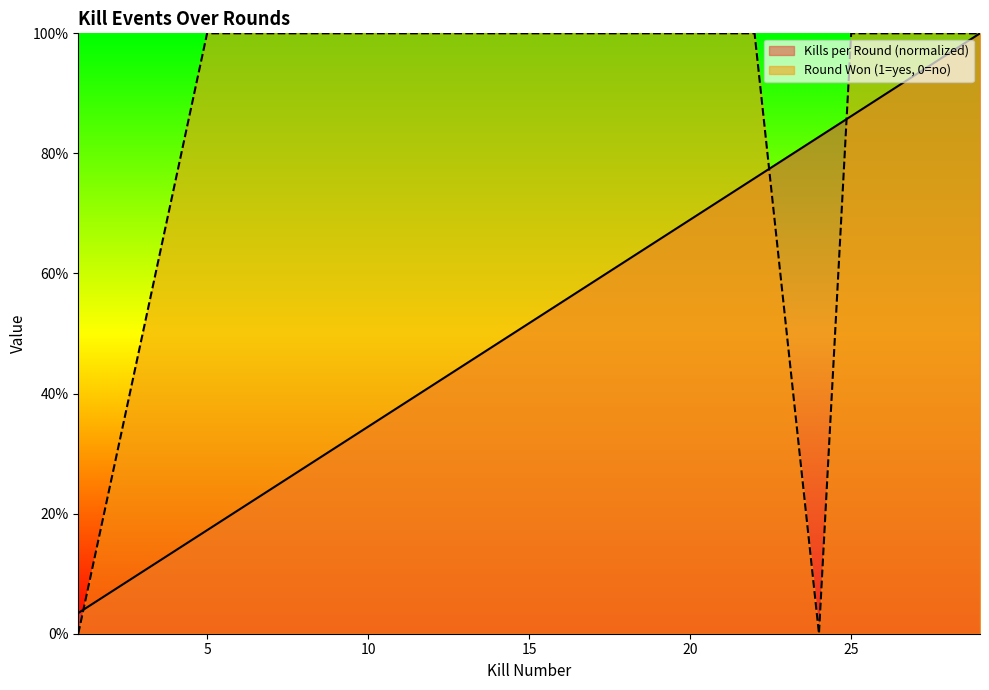

The Kills per Round series shows 24.7 at 11. True or false?

False